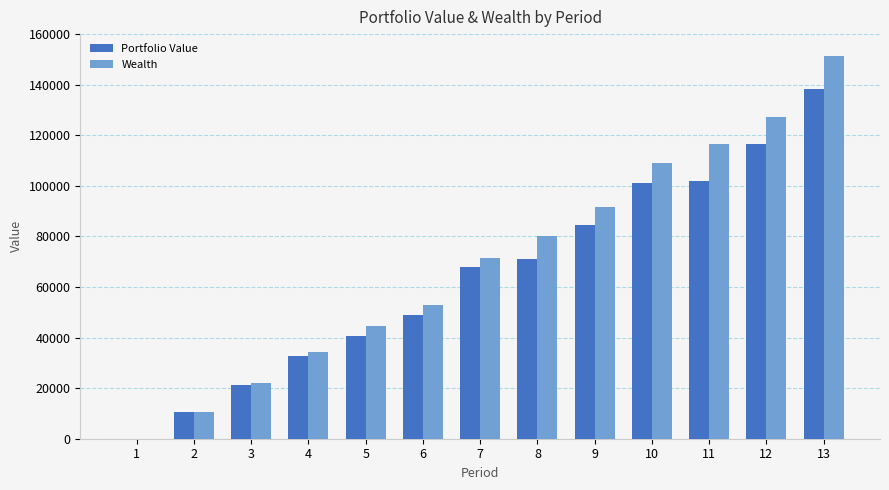

What is the sum of the Portfolio Value values at 9 and 5?

125170.3